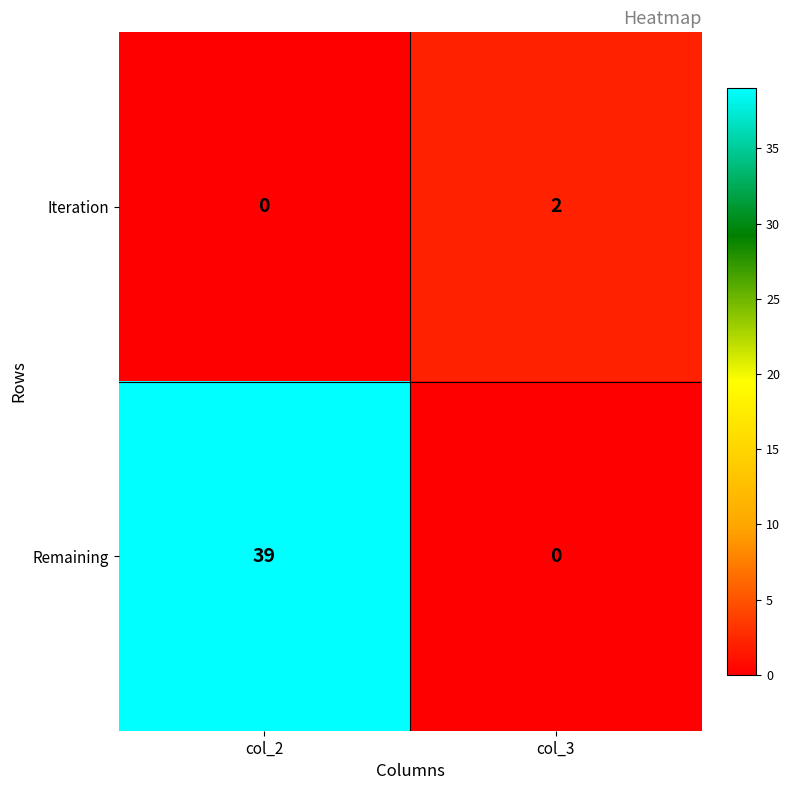

Reading left to right, transcribe all the data shown in this chart.

Iteration: 0	2
Remaining: 39	0